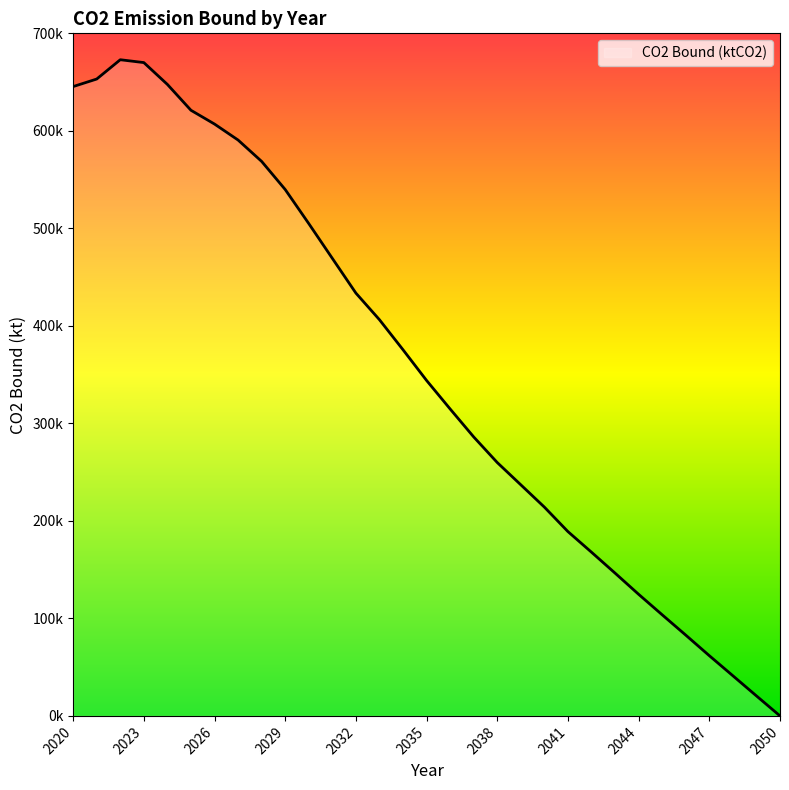

At which label does the data first exceed 344000?

2020